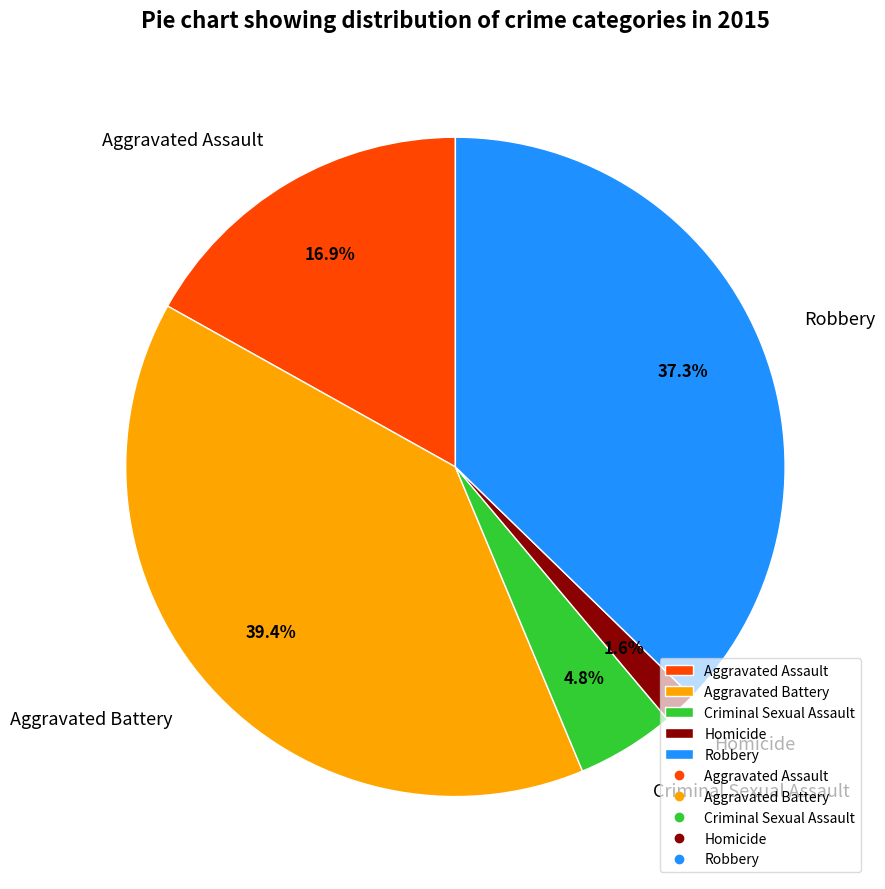

How many segments does this pie chart have?

5